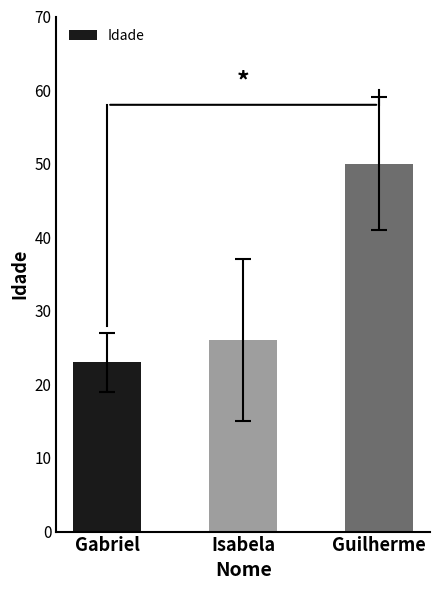

Rank the categories by value from lowest to highest.

Gabriel, Isabela, Guilherme